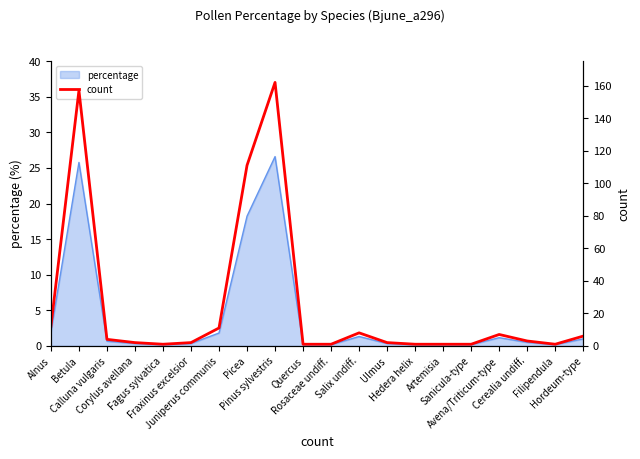

List the labels in order of value, smallest first.

Fagus sylvatica, Quercus, Rosaceae undiff., Hedera helix, Artemisia, Sanicula-type, Filipendula, Corylus avellana, Fraxinus excelsior, Ulmus, Cerealia undiff., Calluna vulgaris, Hordeum-type, Avena/Triticum-type, Salix undiff., Juniperus communis, Alnus, Picea, Betula, Pinus sylvestris